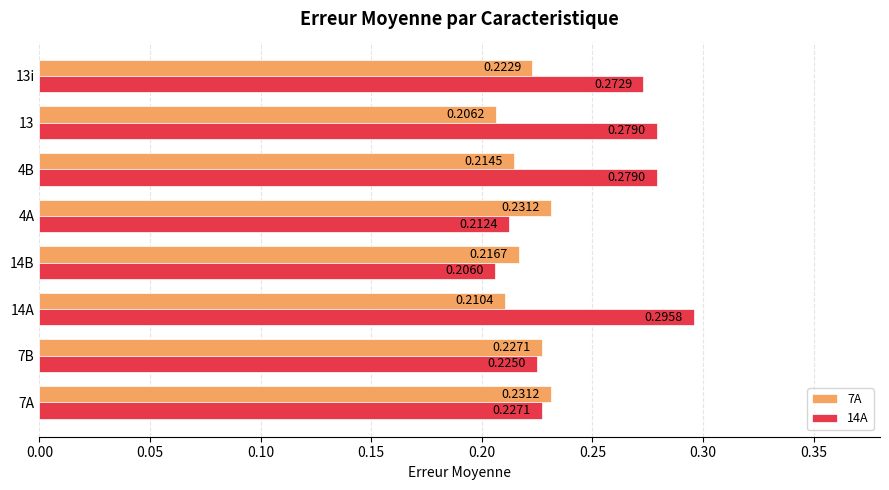

At which category is the sum across all series the highest?

14A